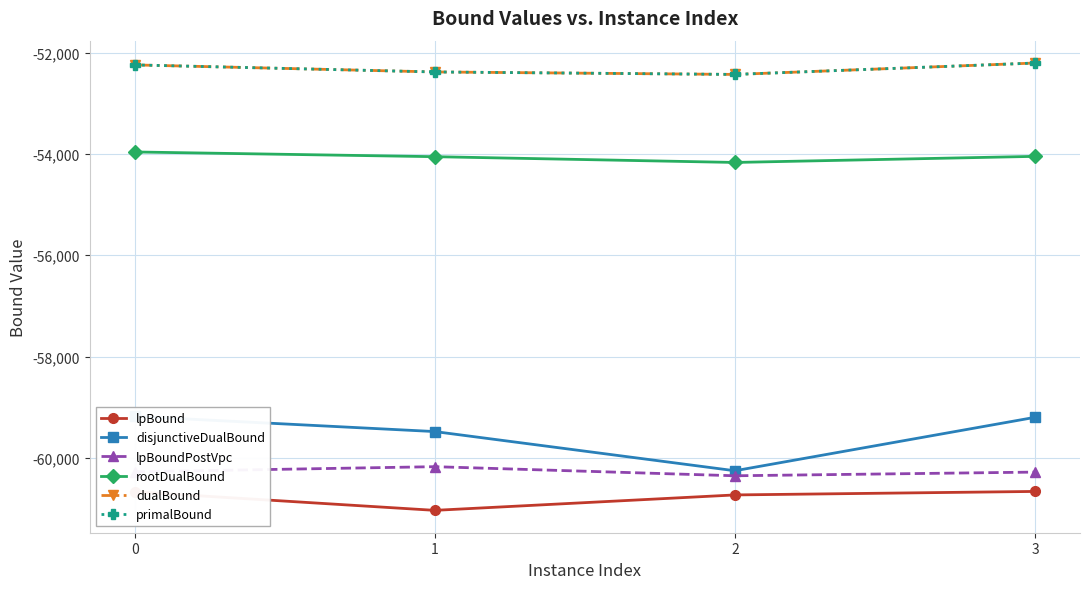

Rank the series by their maximum value, from lowest to highest.

lpBound, lpBoundPostVpc, disjunctiveDualBound, rootDualBound, dualBound, primalBound